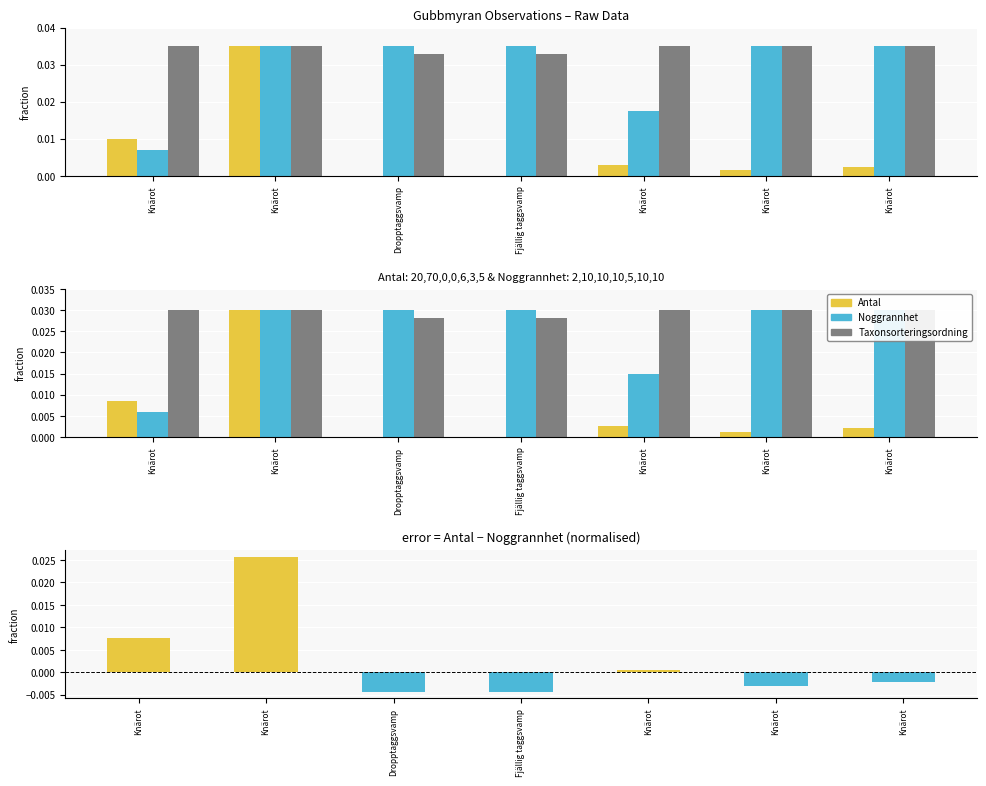

At how many categories does at least one series exceed 0?

7